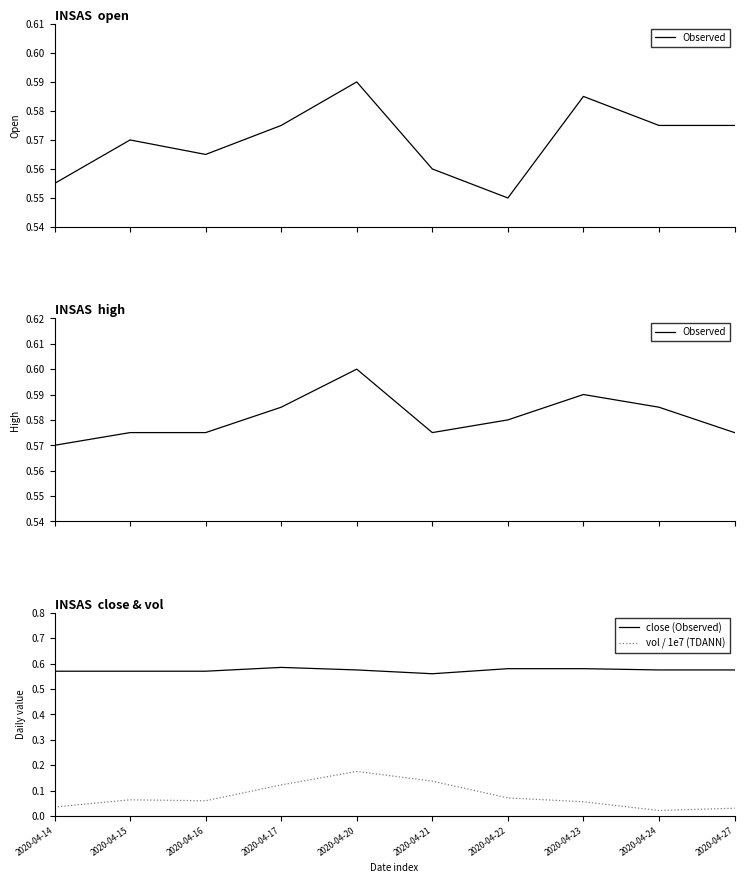

What is the maximum value for vol / 1e7 (TDANN)?

0.2